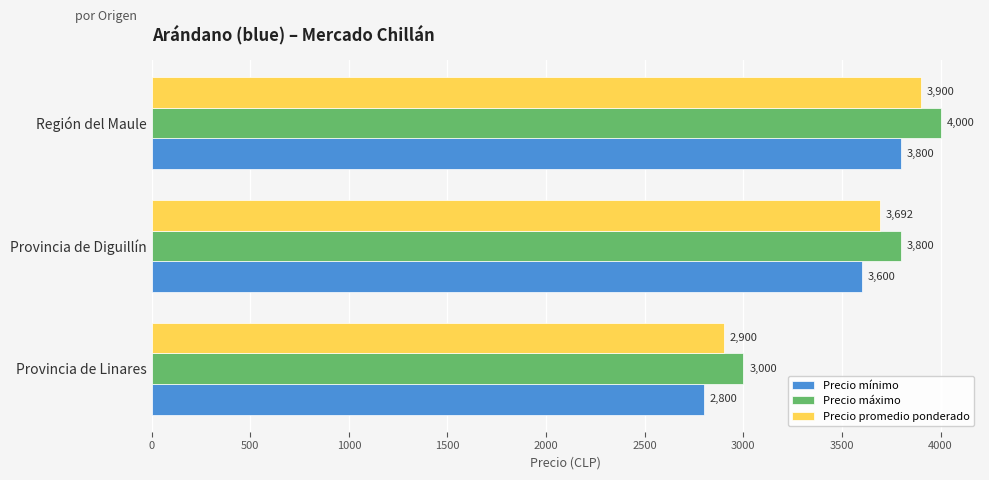

At which label is Precio promedio ponderado closest to 3400?

Provincia de Diguillín